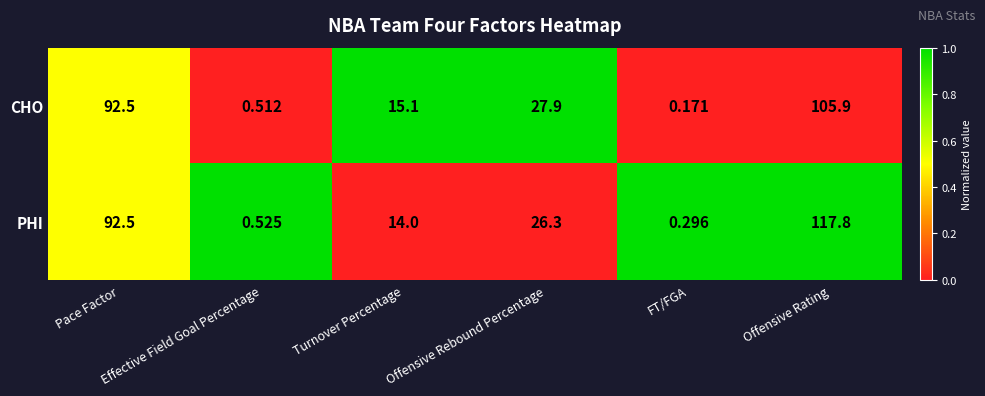

Which series has the widest spread of values?

PHI